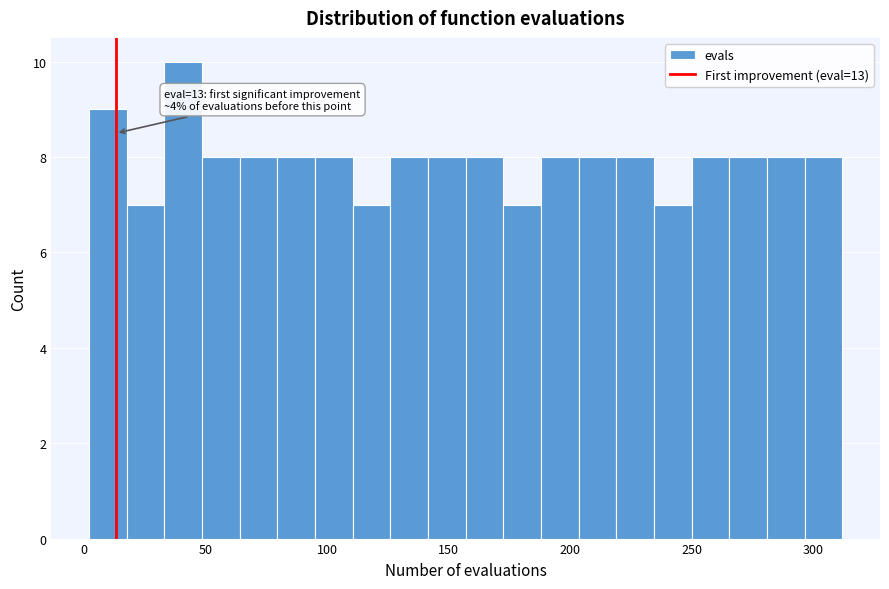

Read against the x-axis, roughly where is the centre of the tallest bar?

40